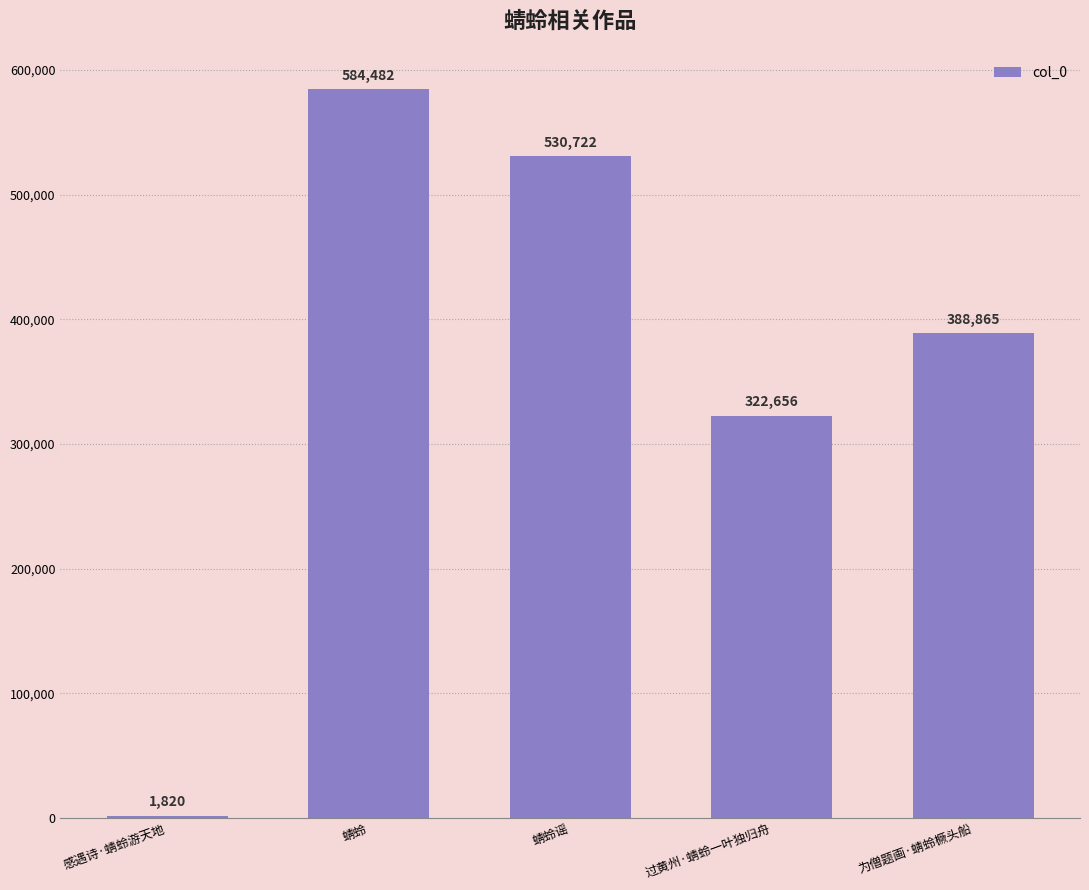

At which label does the data first exceed 388865?

蜻蛉